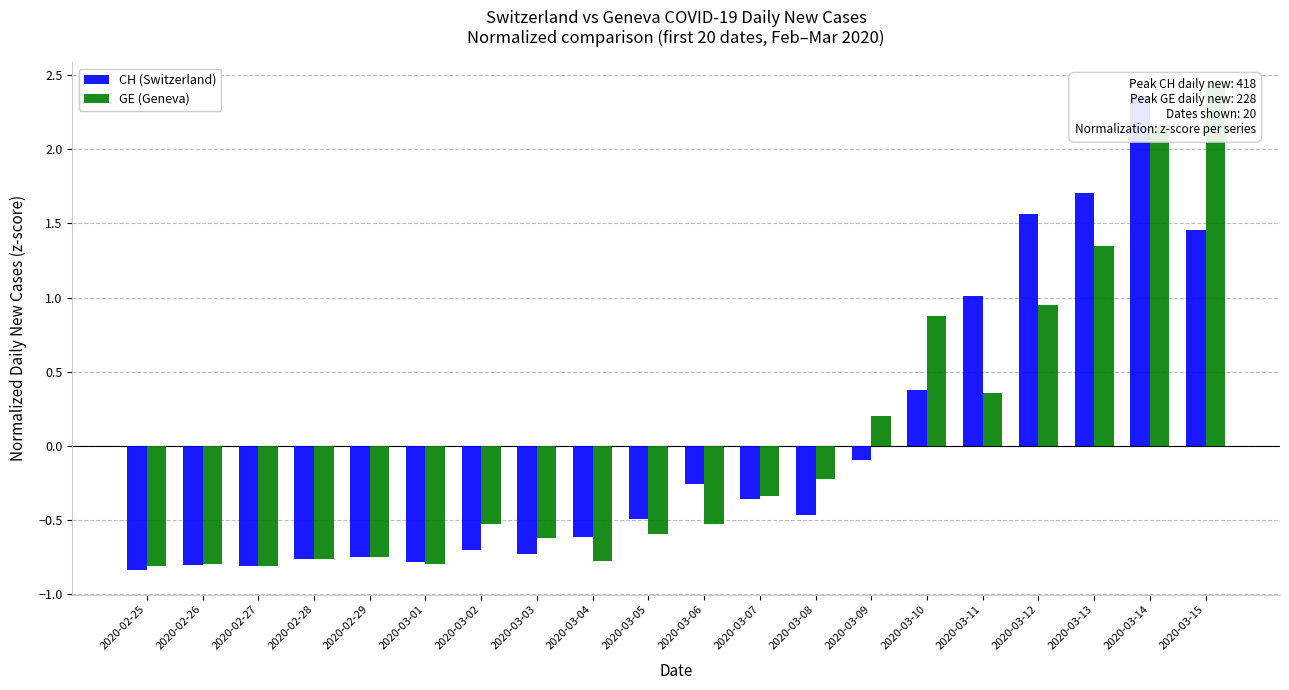

Is the value of GE (Geneva) at 2020-03-08 greater than the value of CH (Switzerland) at 2020-03-05?

Yes